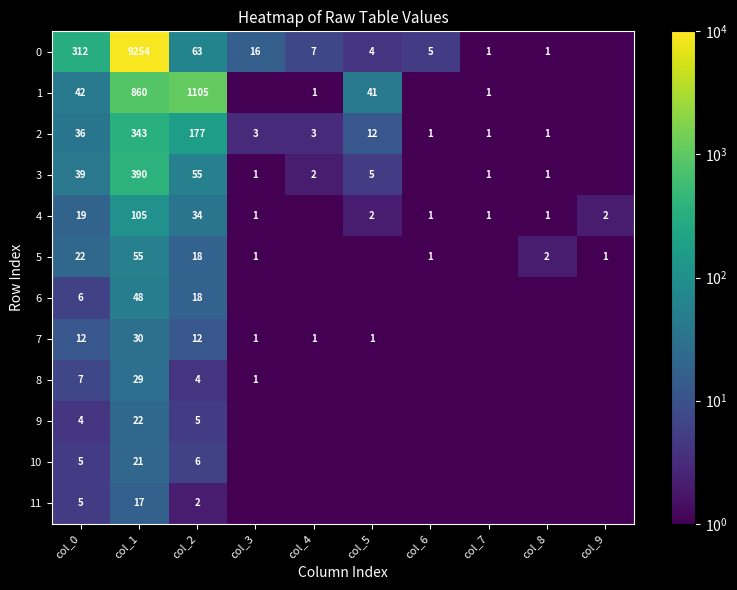

What is the total value across all series at col_5?

65.6